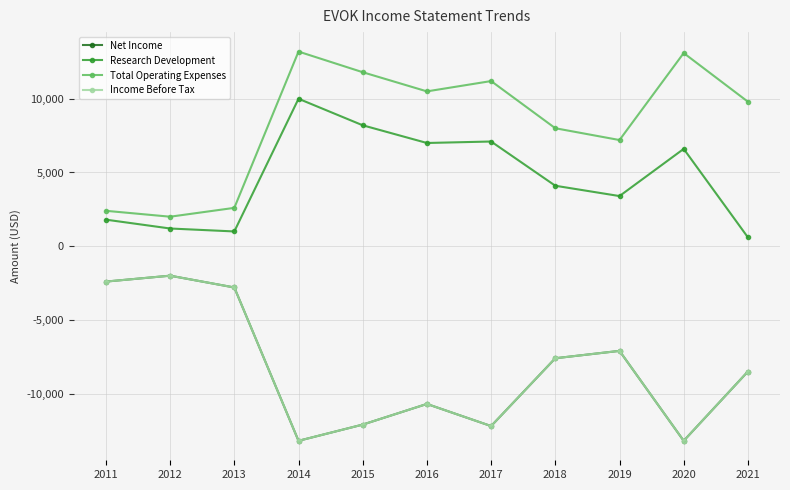

What is the minimum value shown in the chart?

-13200